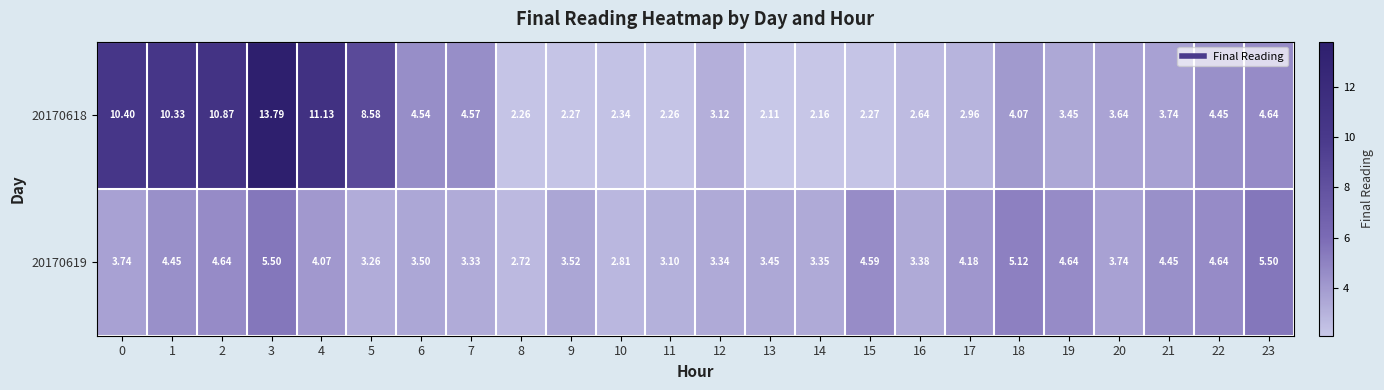

How many categories are shown in the chart?

24